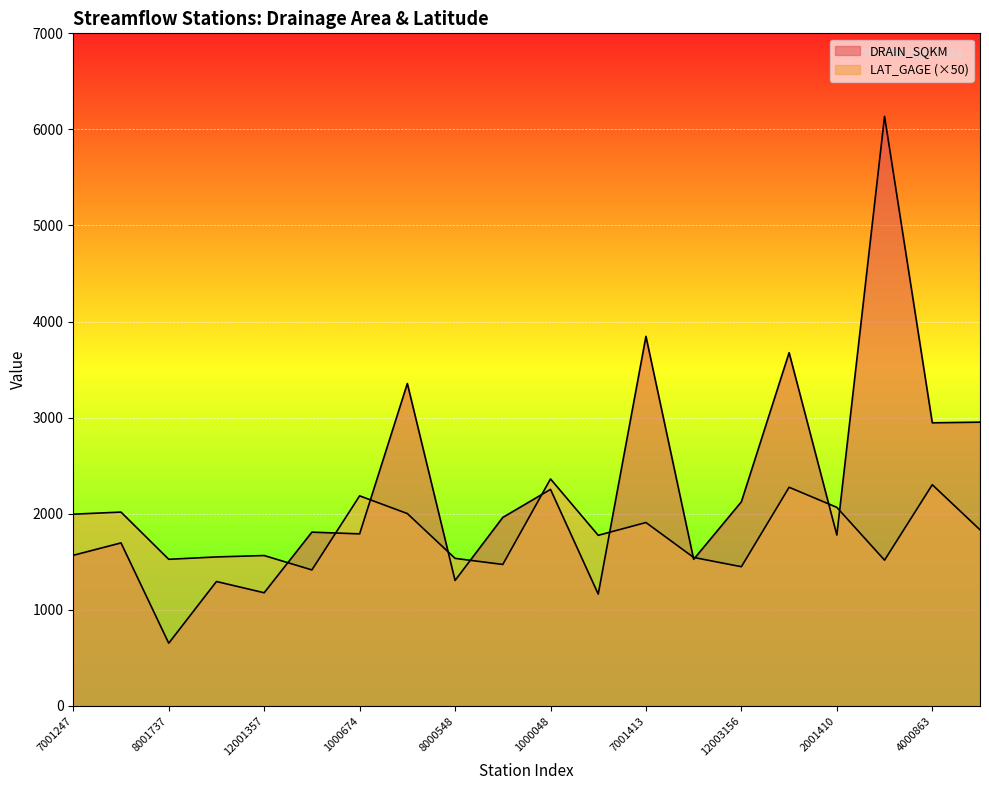

How many interior local peaks does the DRAIN_SQKM series have?

8